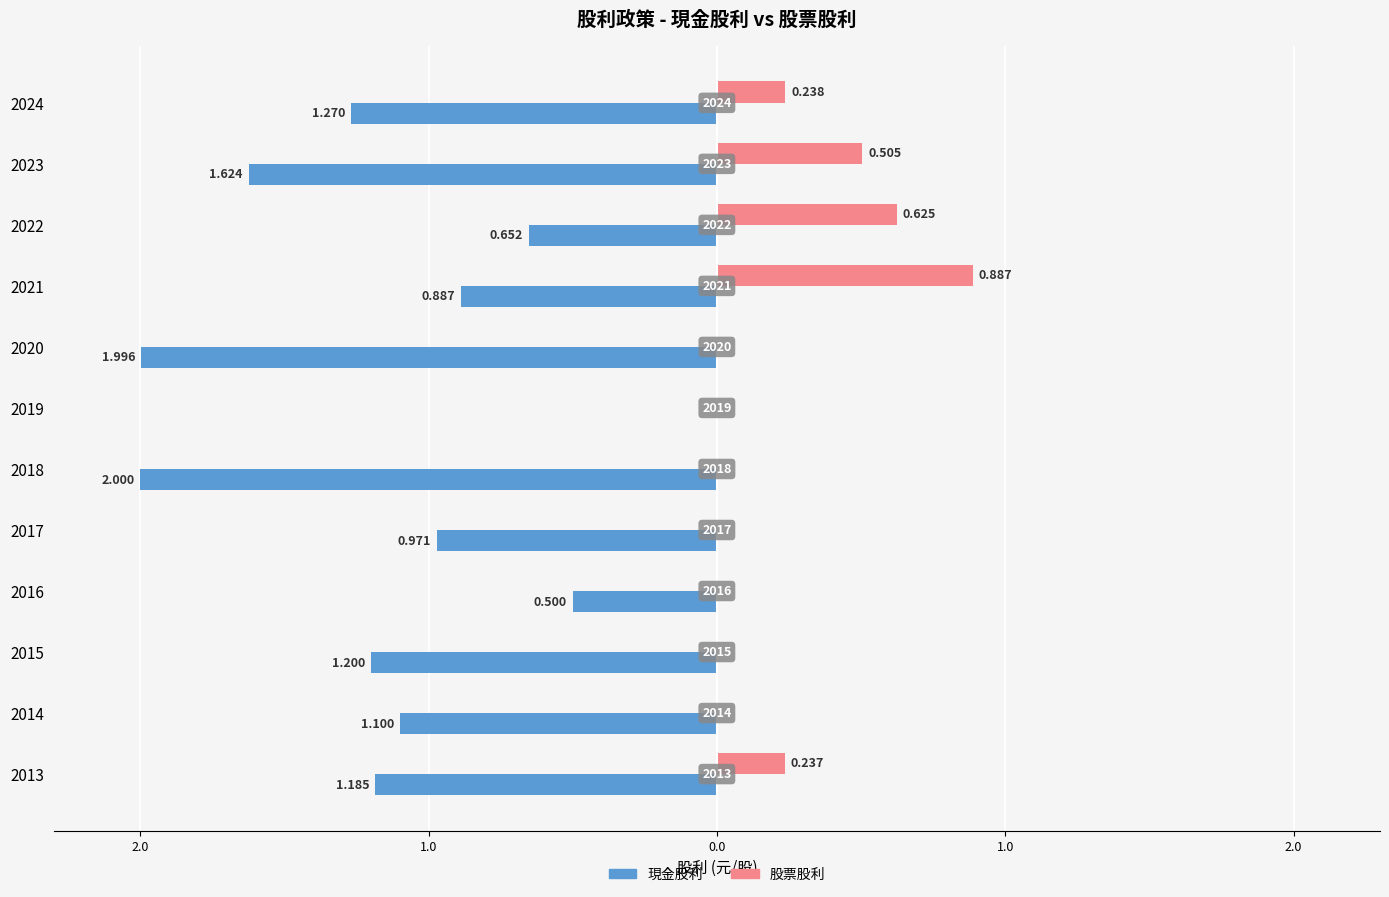

What are all the series names shown in the legend?

現金股利, 股票股利